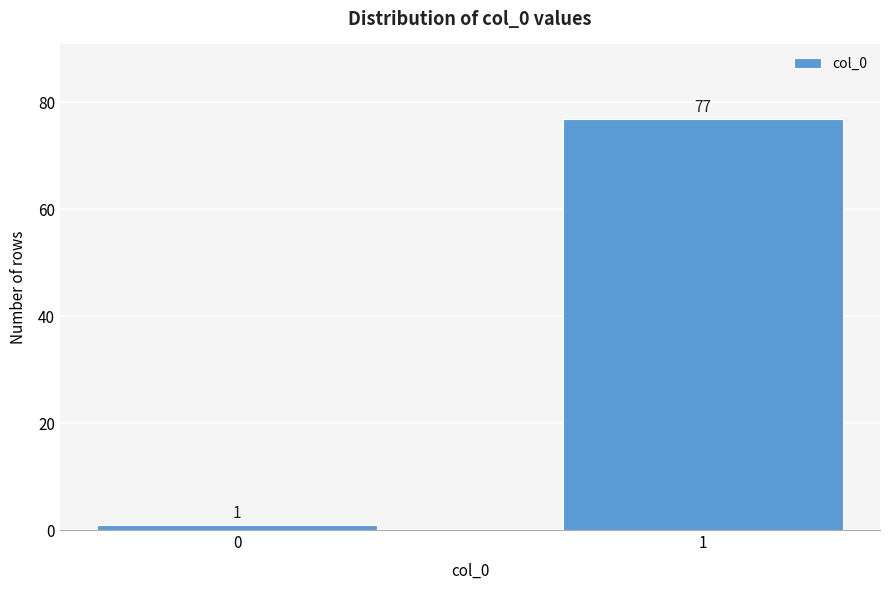

Reading right to left, list all the values displayed in this chart.

1=77	0=1